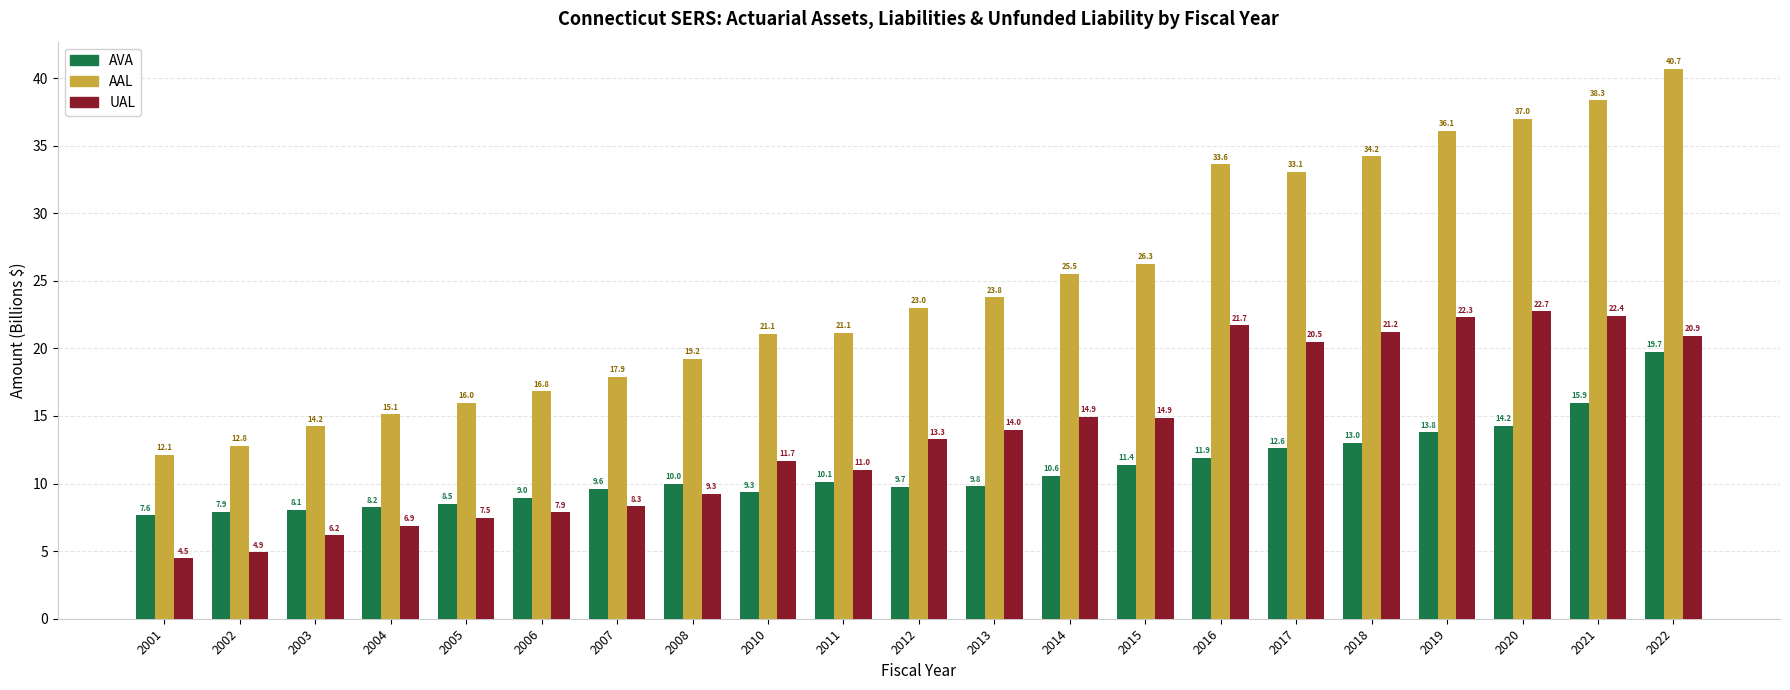

Which category has the highest value in the UAL series?

2020